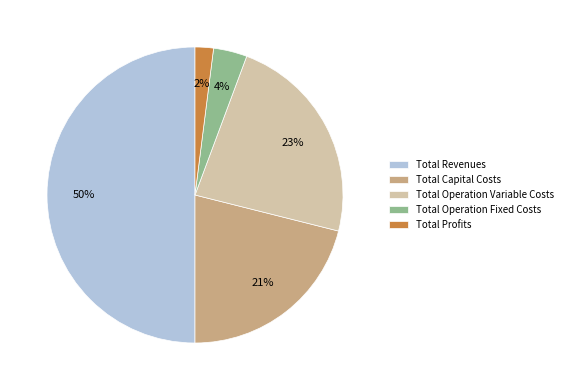

What is the ratio of the value at Total Operation Variable Costs to the value at Total Revenues?

0.5